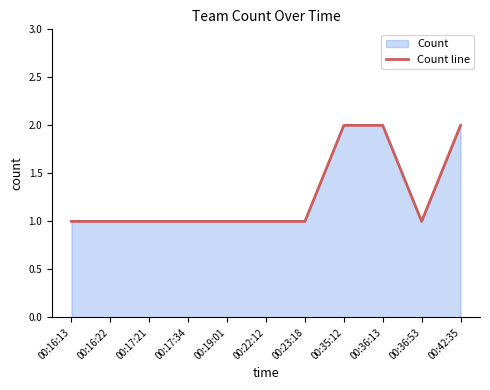

At which category does the data reach its first local valley?

00:36:53